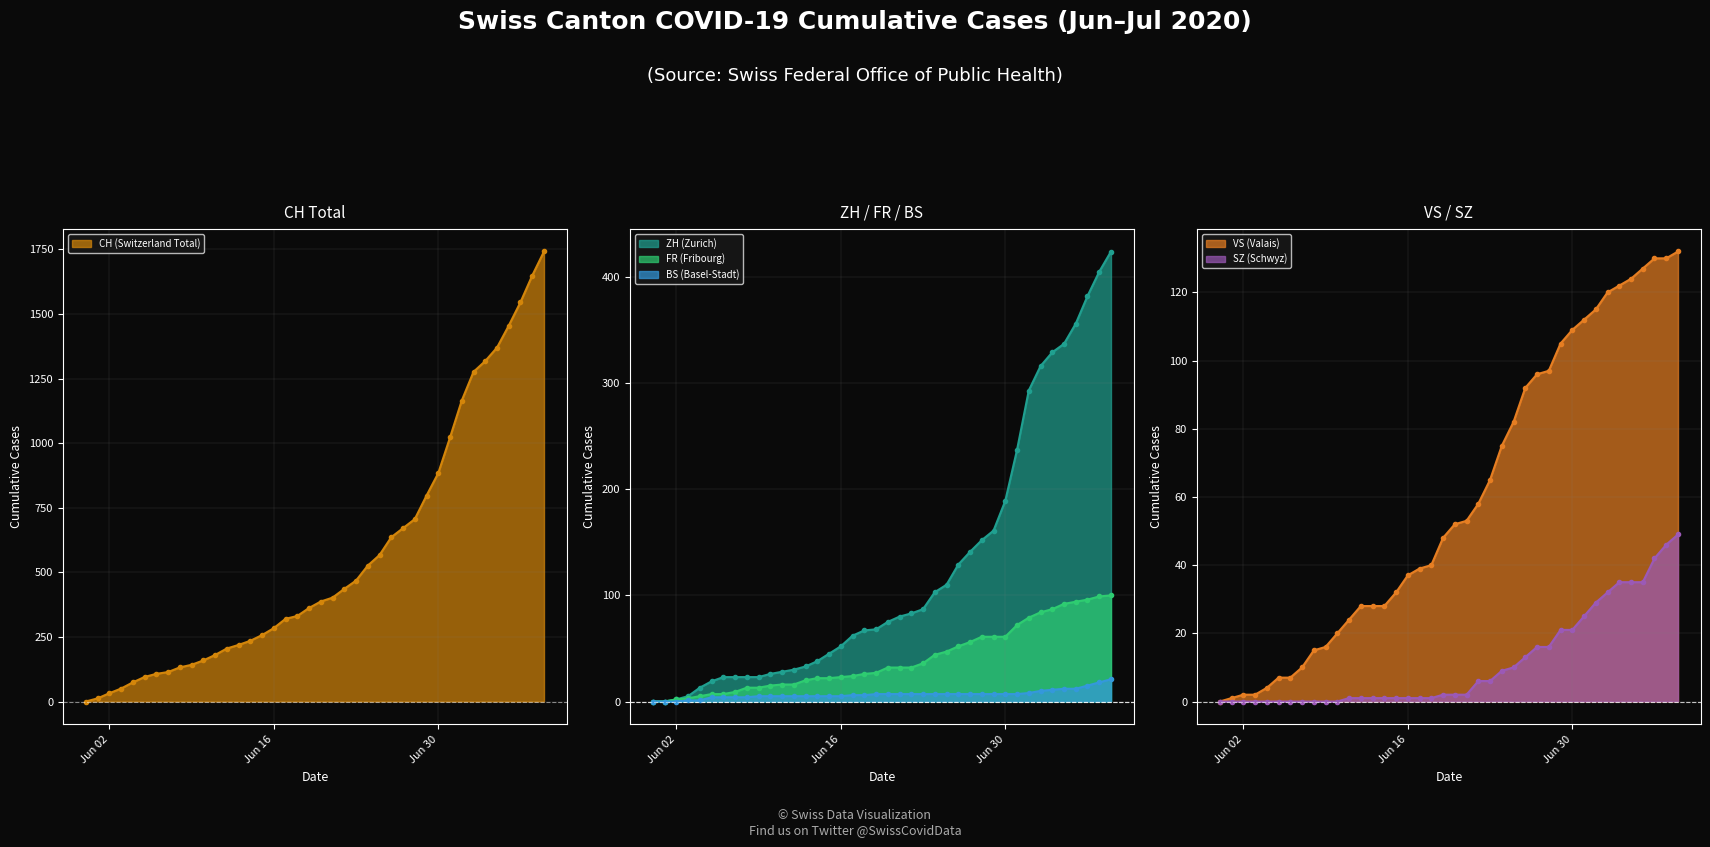

Reading right to left, list all the values displayed in this chart.

CH: 1742	1649	1546	1455	1370	1318	1276	1165	1022	884	797	706	671	636	567	526	468	436	402	387	362	331	320	284	257	235	219	205	180	159	142	132	114	107	95	74	50	32	12	0
ZH: 424	405	382	356	337	329	316	293	237	189	161	152	141	129	110	103	87	83	80	75	68	67	62	52	45	38	33	30	28	26	23	23	23	23	19	13	5	2	0	0
FR: 100	99	96	94	92	87	84	79	72	61	61	61	56	52	47	44	36	32	32	32	27	26	24	23	22	22	20	16	16	15	13	13	9	7	7	5	3	2	0	0
VS: 132	130	130	127	124	122	120	115	112	109	105	97	96	92	82	75	65	58	53	52	48	40	39	37	32	28	28	28	24	20	16	15	10	7	7	4	2	2	1	0
BS: 21	18	15	12	12	11	10	8	7	7	7	7	7	7	7	7	7	7	7	7	7	6	6	5	5	5	5	5	5	5	5	4	4	4	4	1	1	0	0	0
SZ: 49	46	42	35	35	35	32	29	25	21	21	16	16	13	10	9	6	6	2	2	2	1	1	1	1	1	1	1	1	0	0	0	0	0	0	0	0	0	0	0